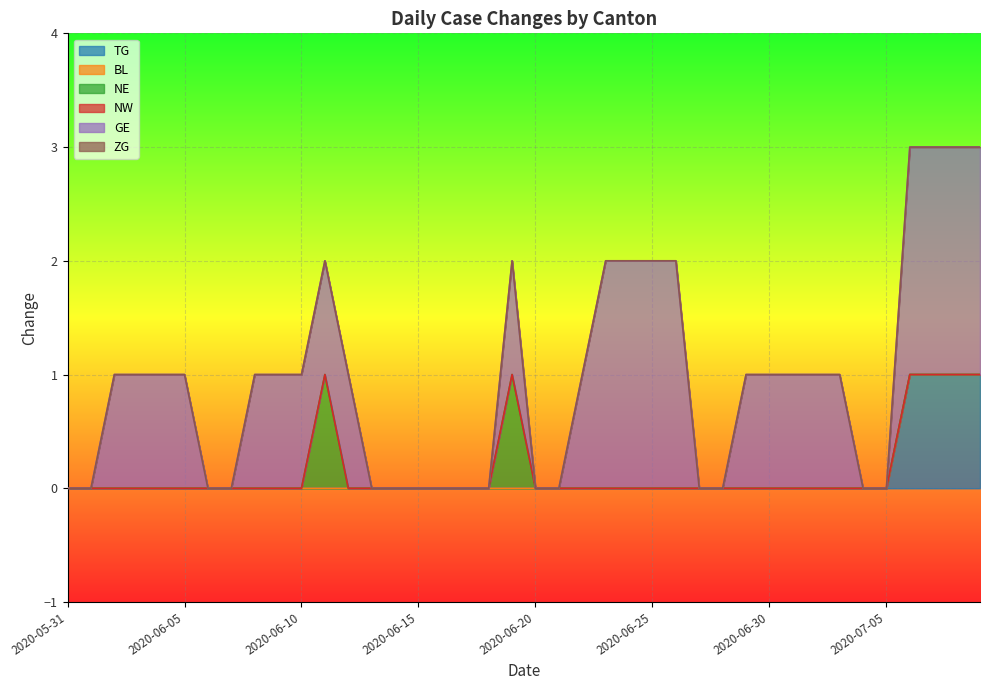

How many positive values does the GE series have?

24